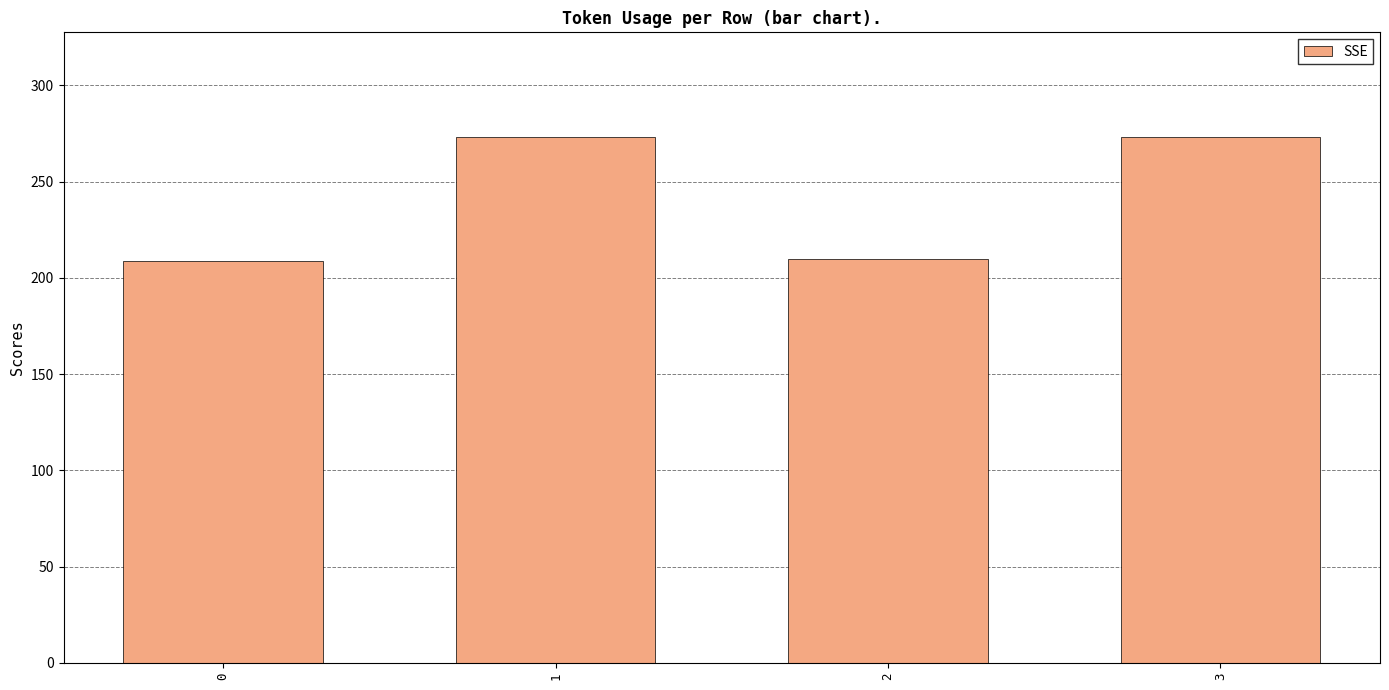

Is it true that the value at 2 is 210?

True